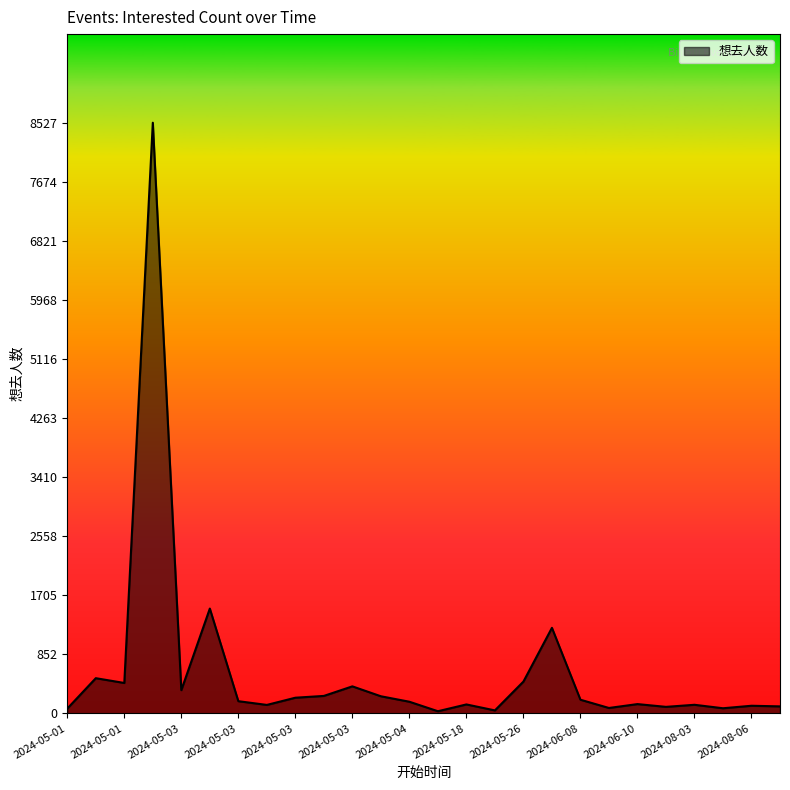

What is the greatest value displayed?

8527